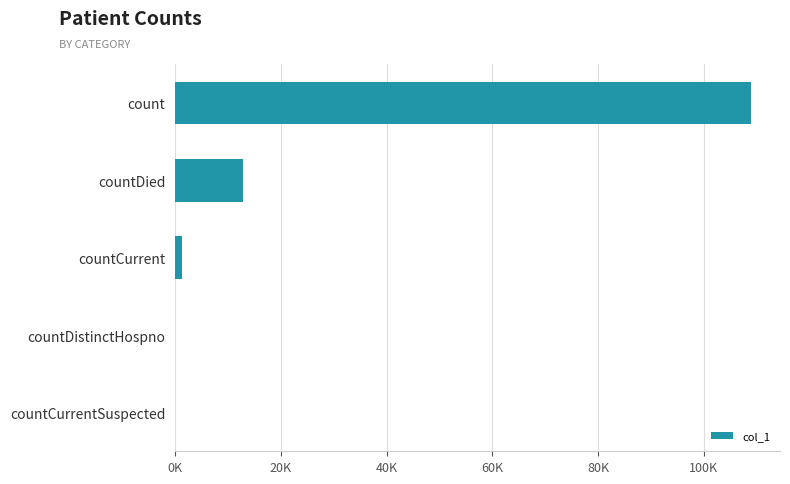

Which label corresponds to the largest value in the chart?

count